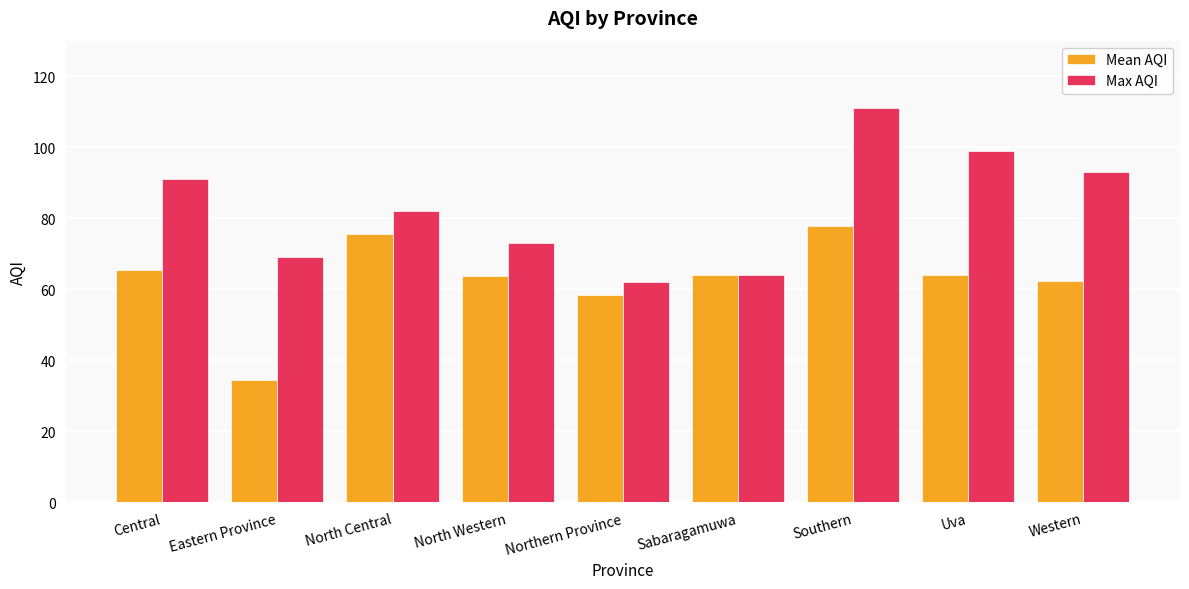

Is the value of Mean AQI at Northern Province greater than the value of Max AQI at Eastern Province?

No